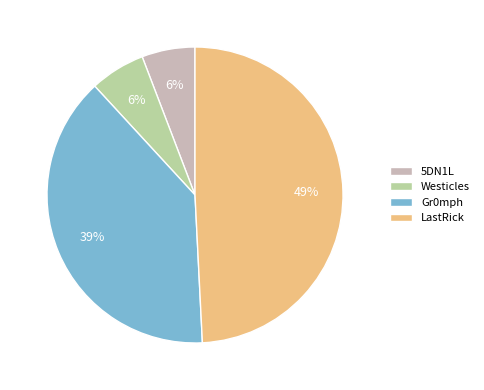

How many segments does this pie chart have?

4